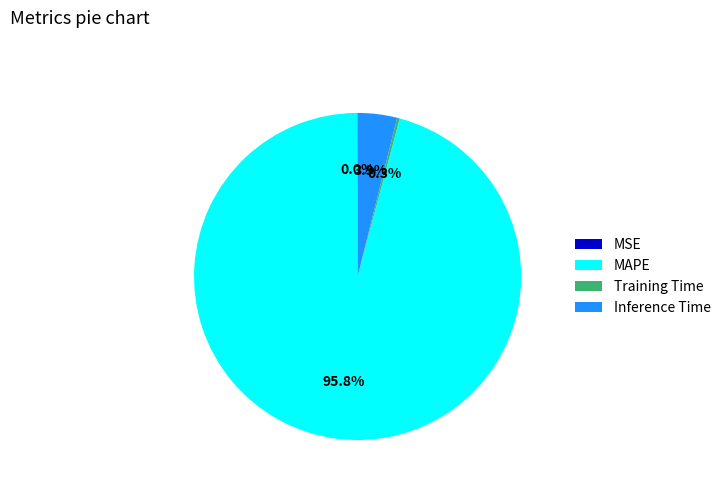

Which slice is the largest?

MAPE